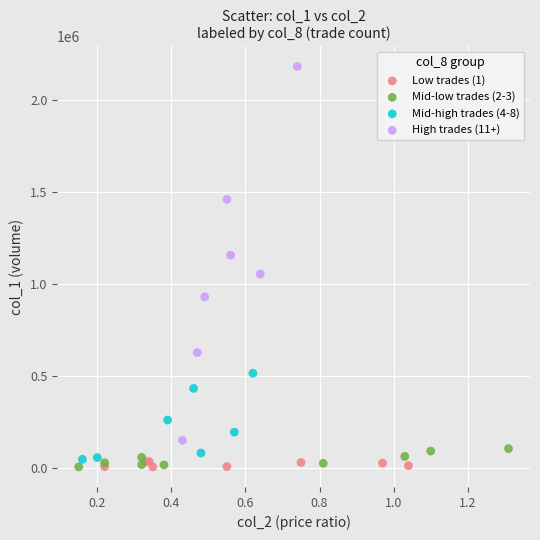

Which series has the widest spread of Y values?

High trades (11+)